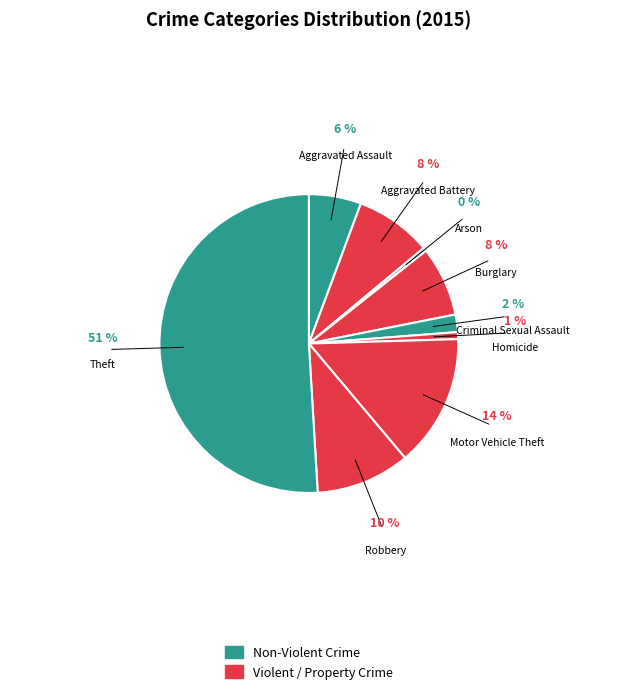

Which category has the smallest portion of the pie?

Arson